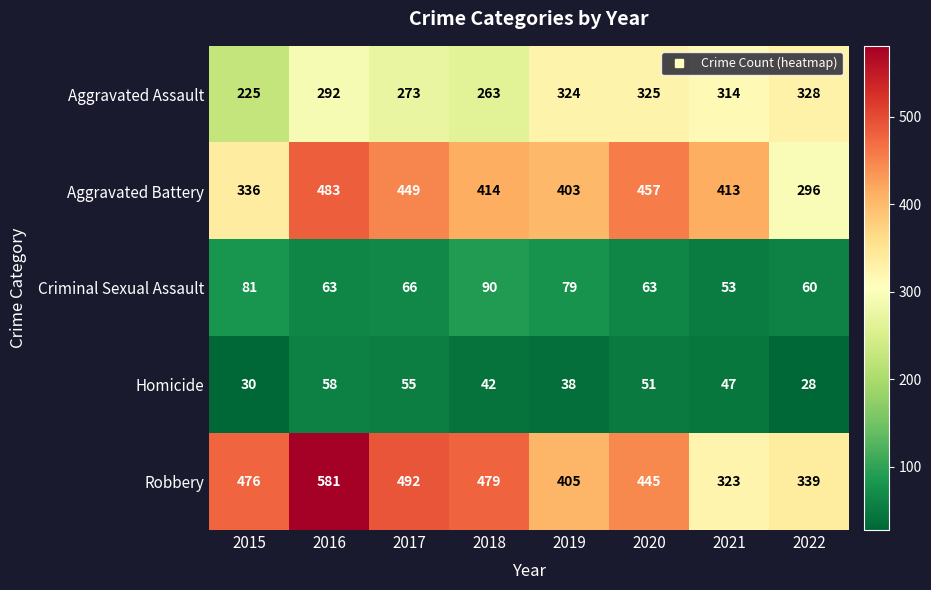

Rank the series by their maximum value, from lowest to highest.

Homicide, Criminal Sexual Assault, Aggravated Assault, Aggravated Battery, Robbery